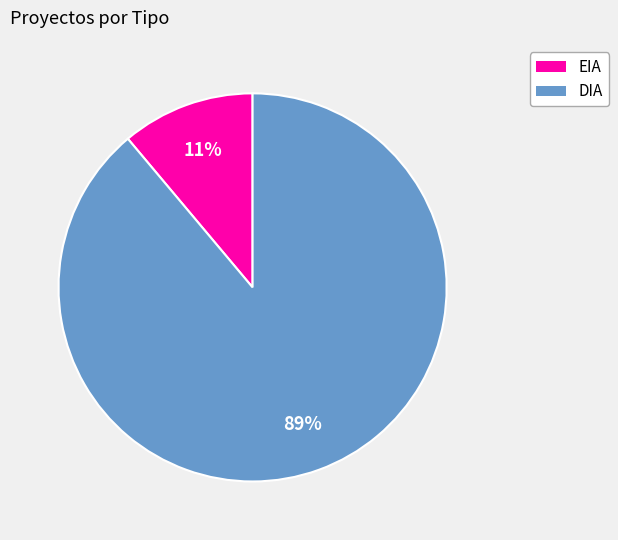

How many slices are in this pie chart?

2